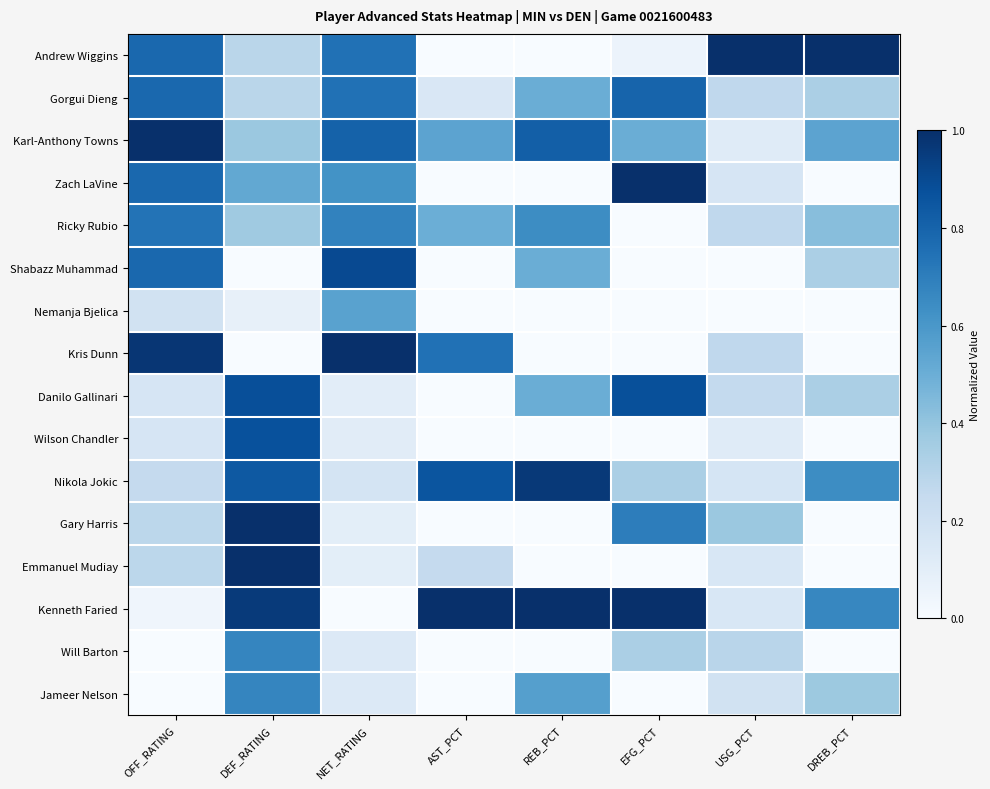

Which series changed the most between OFF_RATING and NET_RATING?

Nemanja Bjelica